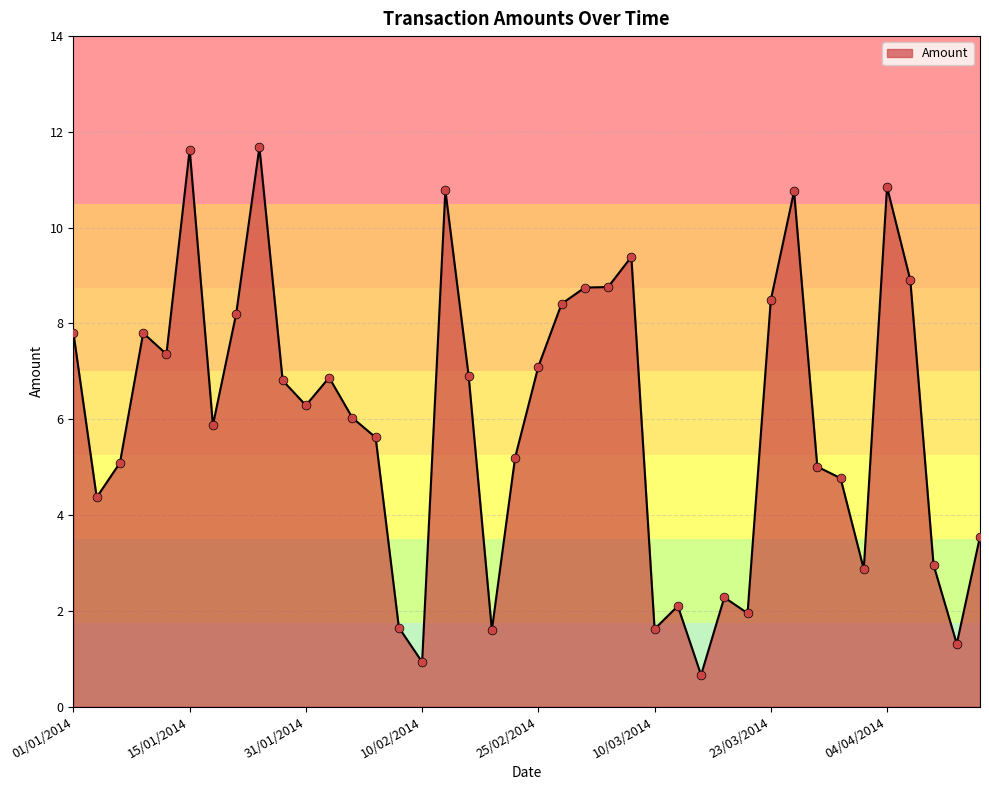

What is the difference between the maximum and minimum values?

11.0